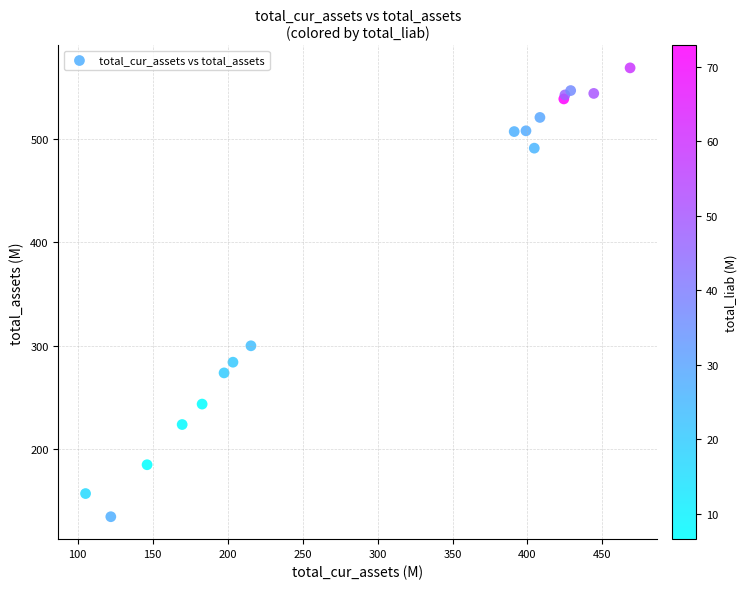

What Y value in the scatter plot is closest to 351?

299.8